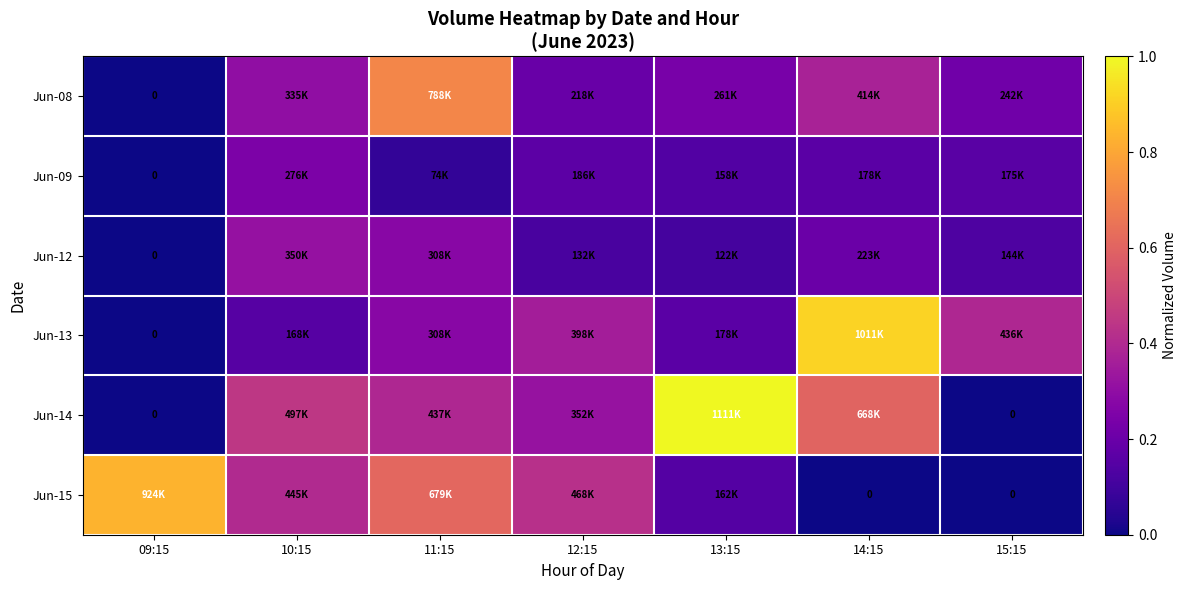

Where is Jun-14 nearest to the value 0?

09:15